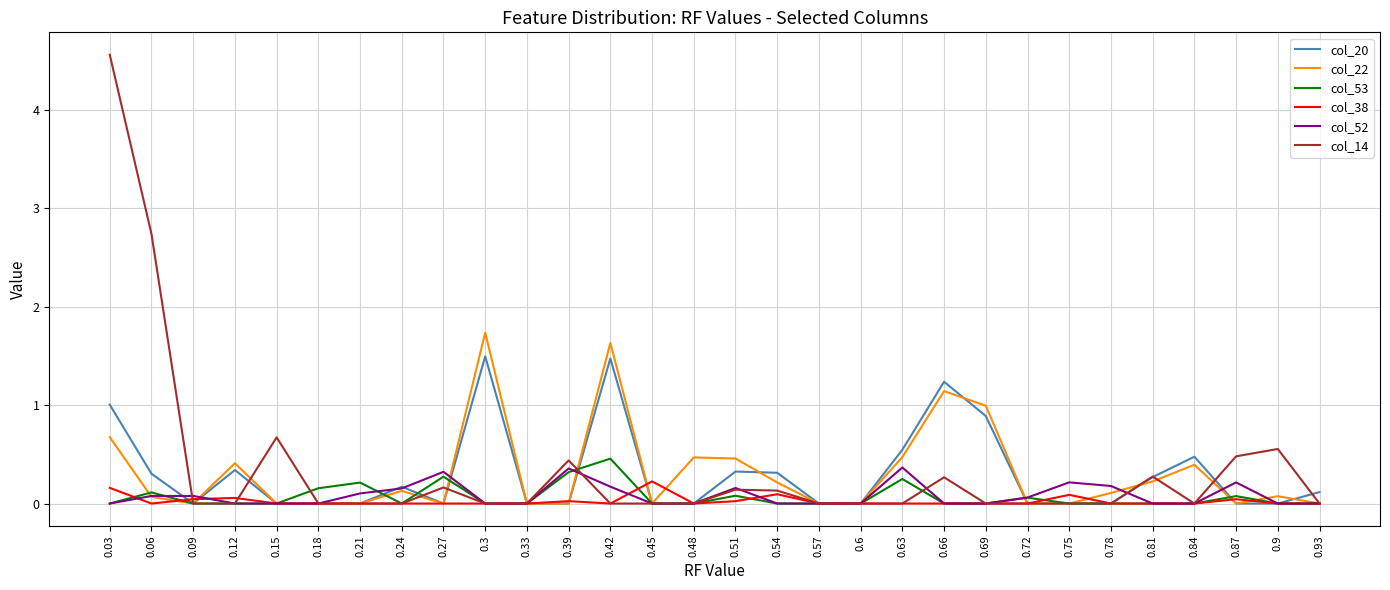

What is the total value across all series at 0.03?

6.4